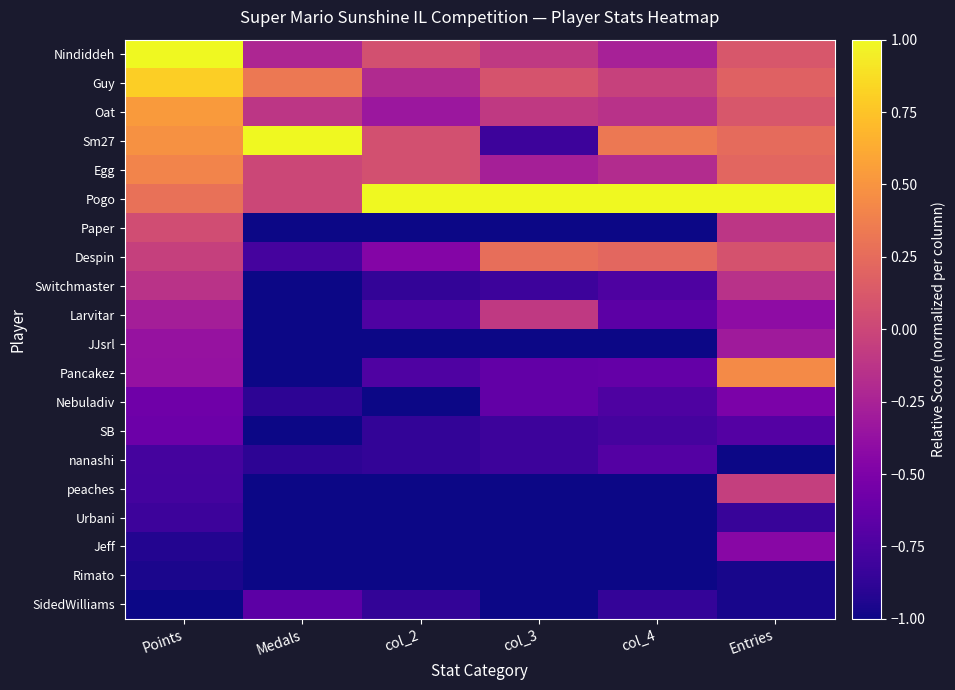

Reading right to left, extract all data points from this chart.

Nindiddeh: Entries=0.1	col_4=-0.3	col_3=-0.1	col_2=0.1	Medals=-0.2	Points=1.0
Guy: Entries=0.2	col_4=-0.0	col_3=0.1	col_2=-0.2	Medals=0.3	Points=0.8
Oat: Entries=0.1	col_4=-0.1	col_3=-0.1	col_2=-0.3	Medals=-0.1	Points=0.5
Sm27: Entries=0.2	col_4=0.3	col_3=-0.8	col_2=0.1	Medals=1.0	Points=0.5
Egg: Entries=0.2	col_4=-0.2	col_3=-0.3	col_2=0.1	Medals=0.0	Points=0.4
Pogo: Entries=1.0	col_4=1.0	col_3=1.0	col_2=1.0	Medals=0.0	Points=0.3
Paper: Entries=-0.1	col_4=-1.0	col_3=-1.0	col_2=-1.0	Medals=-1.0	Points=0.0
Despin: Entries=0.1	col_4=0.2	col_3=0.3	col_2=-0.5	Medals=-0.8	Points=-0.0
Switchmaster: Entries=-0.1	col_4=-0.7	col_3=-0.8	col_2=-0.9	Medals=-1.0	Points=-0.1
Larvitar: Entries=-0.4	col_4=-0.7	col_3=-0.1	col_2=-0.7	Medals=-1.0	Points=-0.3
JJsrl: Entries=-0.3	col_4=-1.0	col_3=-1.0	col_2=-1.0	Medals=-1.0	Points=-0.4
Pancakez: Entries=0.4	col_4=-0.6	col_3=-0.6	col_2=-0.7	Medals=-1.0	Points=-0.4
Nebuladiv: Entries=-0.5	col_4=-0.7	col_3=-0.6	col_2=-1.0	Medals=-0.9	Points=-0.6
SB: Entries=-0.7	col_4=-0.8	col_3=-0.8	col_2=-0.9	Medals=-1.0	Points=-0.6
nanashi: Entries=-1.0	col_4=-0.7	col_3=-0.8	col_2=-0.9	Medals=-0.9	Points=-0.8
peaches: Entries=-0.0	col_4=-1.0	col_3=-1.0	col_2=-1.0	Medals=-1.0	Points=-0.8
Urbani: Entries=-0.8	col_4=-1.0	col_3=-1.0	col_2=-1.0	Medals=-1.0	Points=-0.8
Jeff: Entries=-0.4	col_4=-1.0	col_3=-1.0	col_2=-1.0	Medals=-1.0	Points=-0.9
Rimato: Entries=-1.0	col_4=-1.0	col_3=-1.0	col_2=-1.0	Medals=-1.0	Points=-1.0
SidedWilliams: Entries=-1.0	col_4=-0.9	col_3=-1.0	col_2=-0.9	Medals=-0.7	Points=-1.0